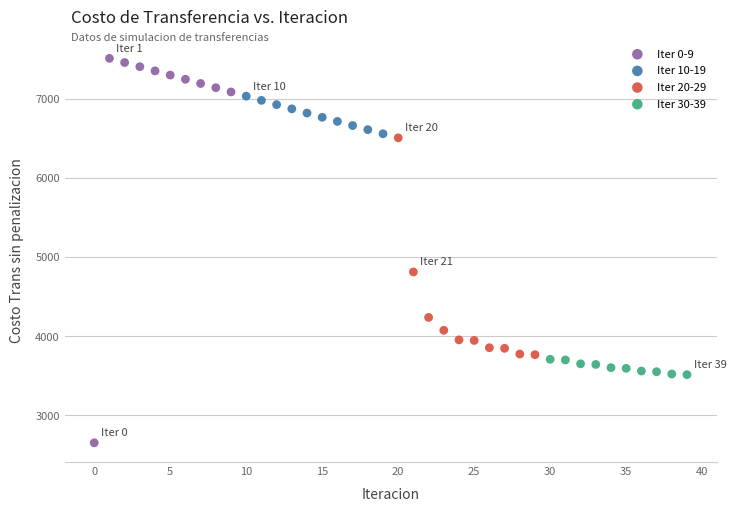

Which series contains the lowest Y value?

Iter 0-9